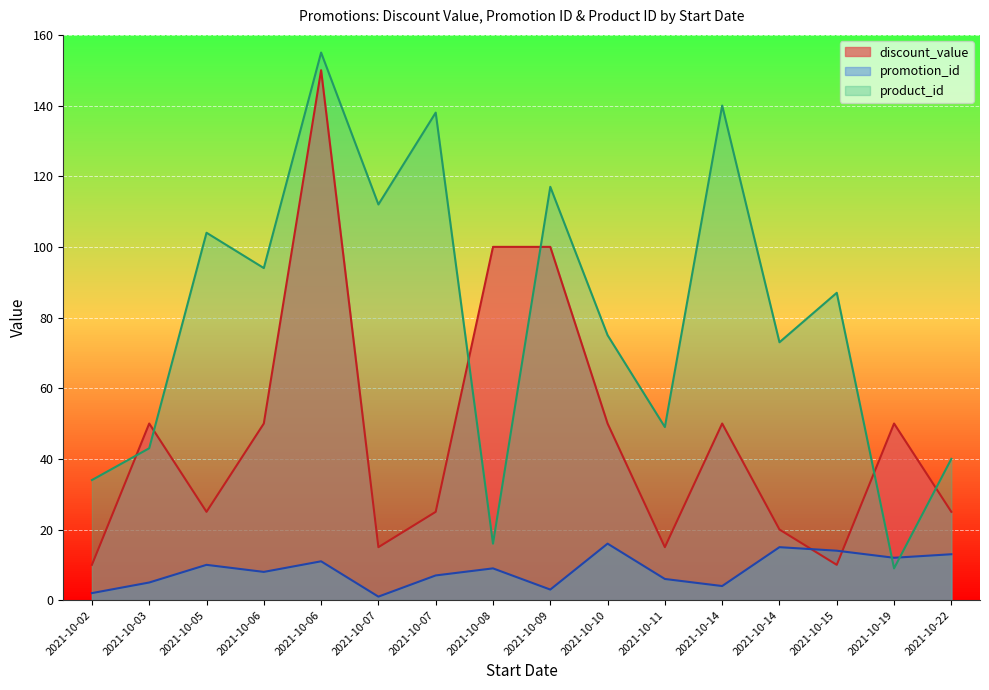

Which series changed the most between 2021-10-07 and 2021-10-05?

discount_value